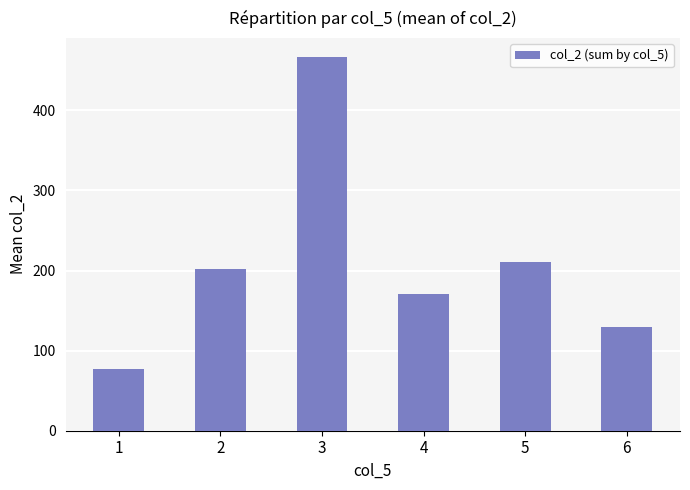

What is the greatest value displayed?

467